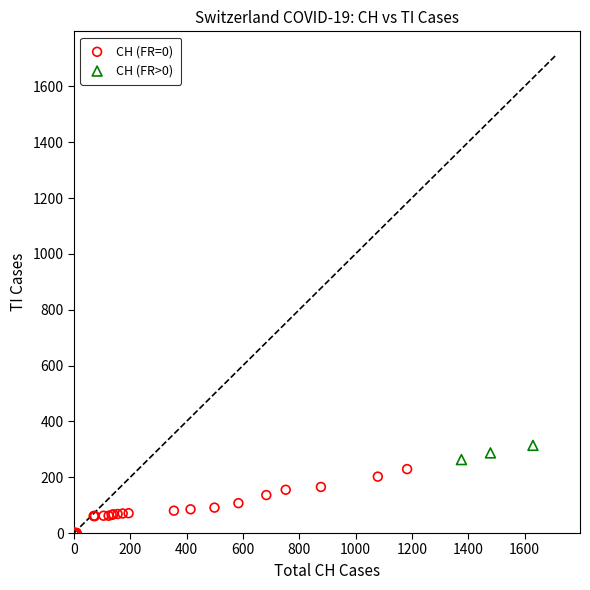

Which series has the widest spread of Y values?

CH (FR=0)